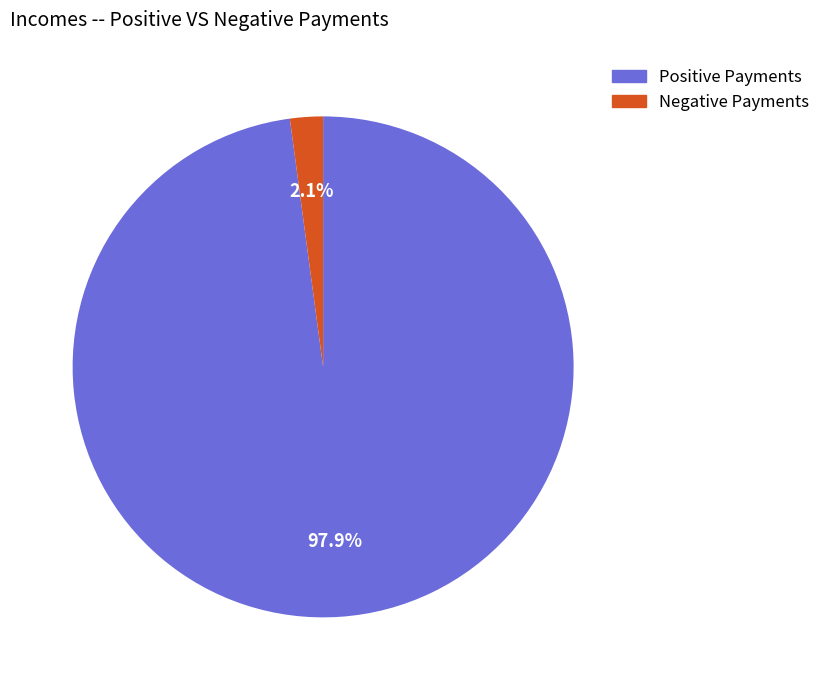

Does any single category account for the majority?

Yes